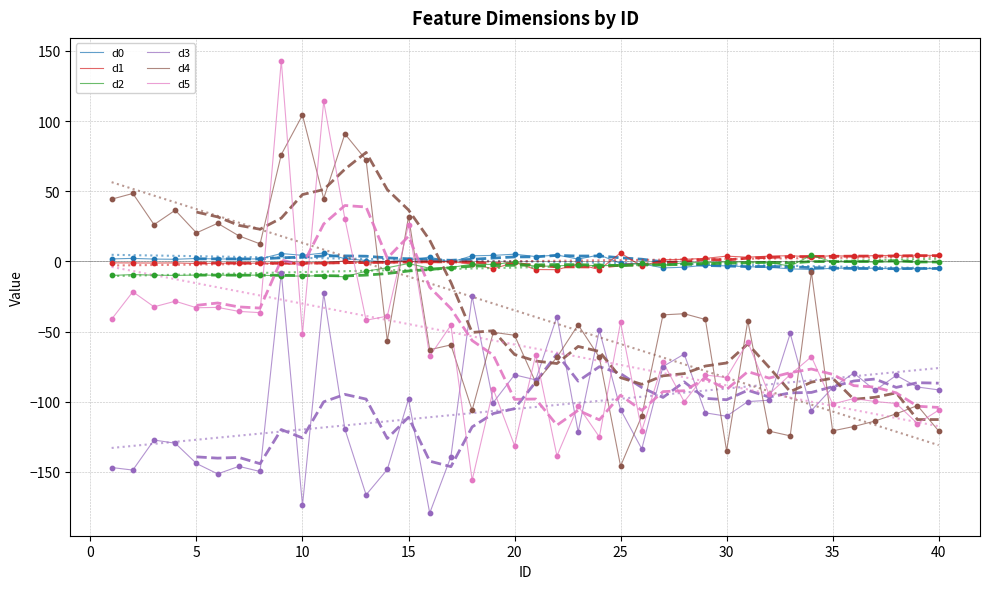

Which series has the largest total across all categories?

d1